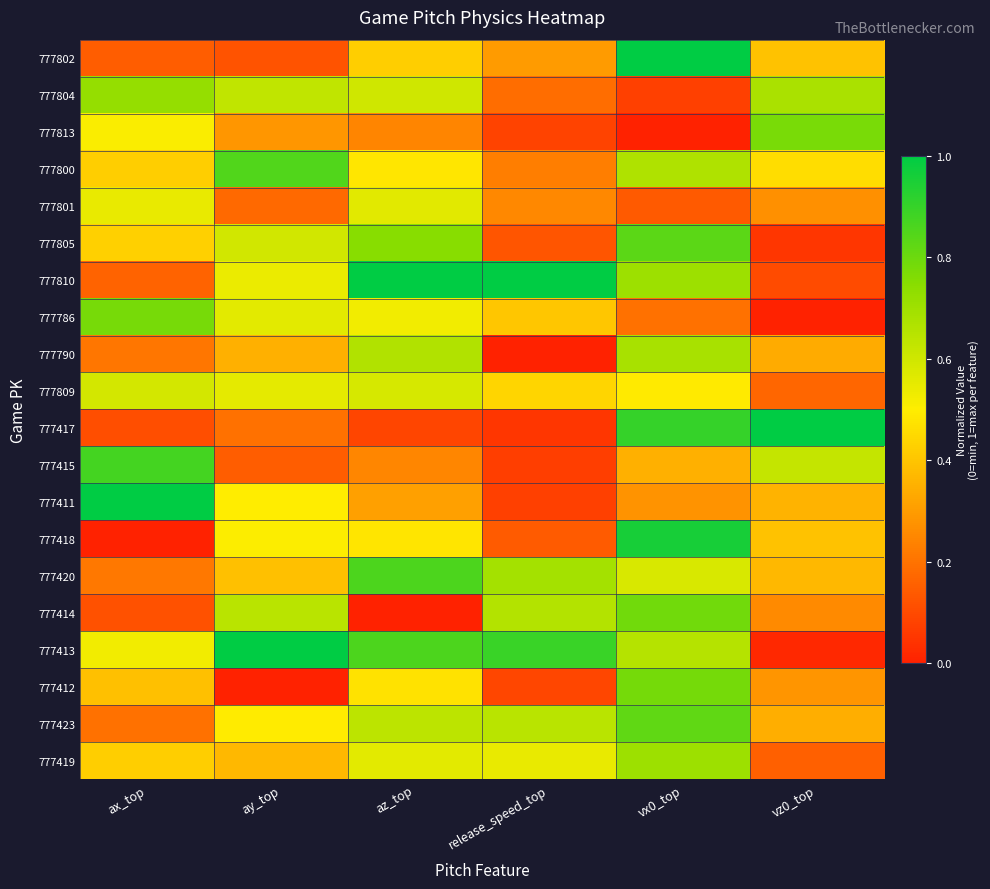

Count the number of data series in this chart.

20